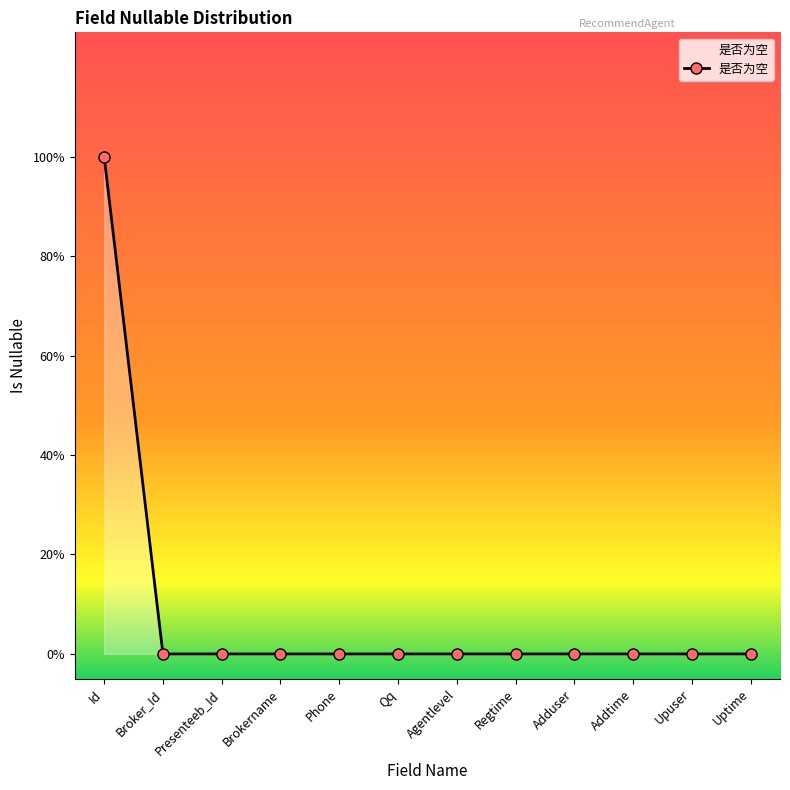

True or false: the data has more than 1 interior local peaks.

False